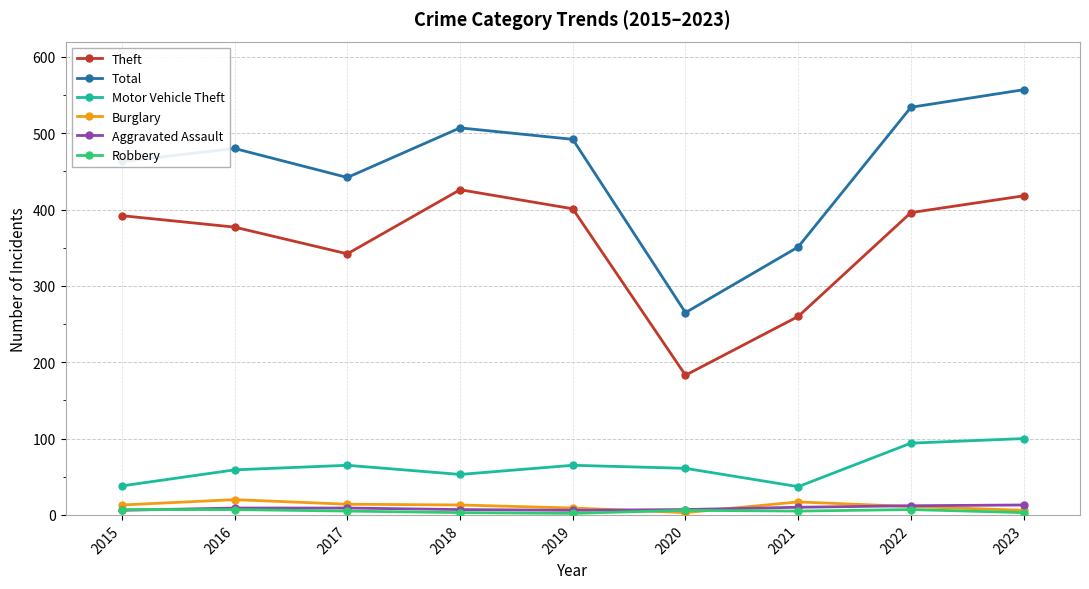

The Total series shows 442 at 2017. True or false?

True